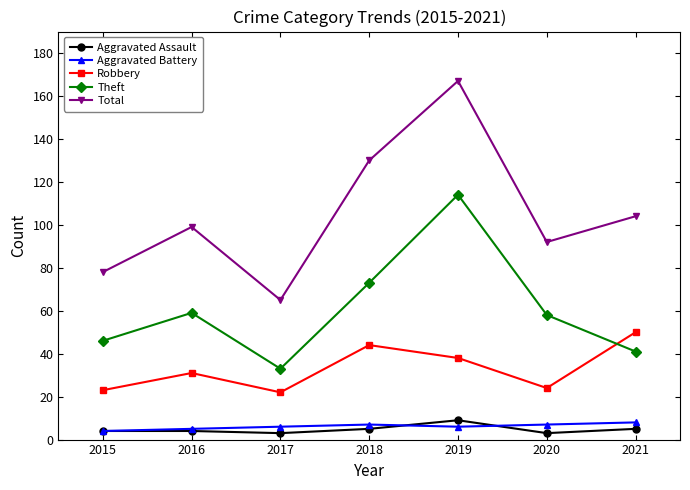

Count the number of categories in the chart.

7